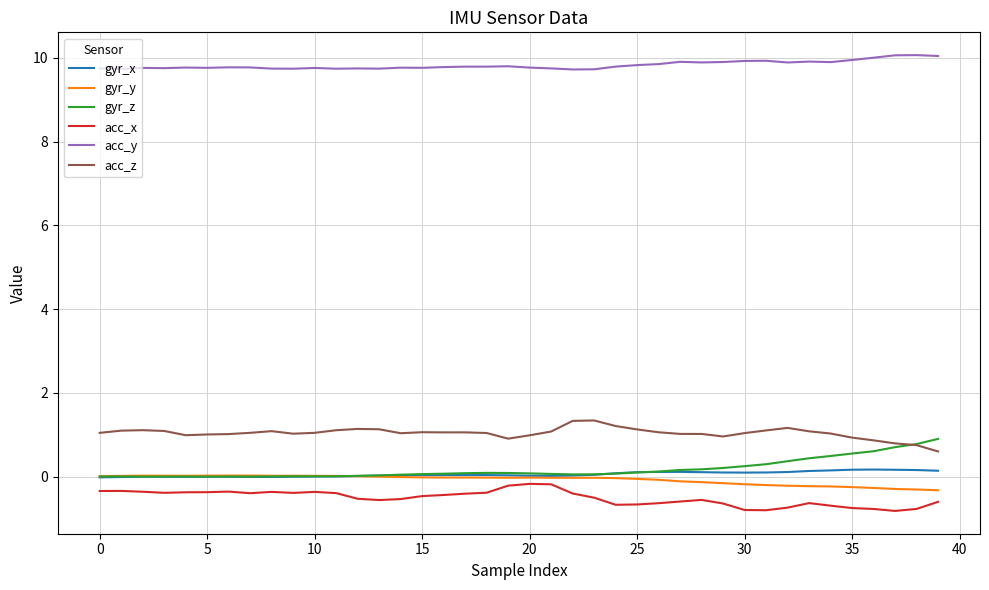

Which series has the largest total across all categories?

acc_y